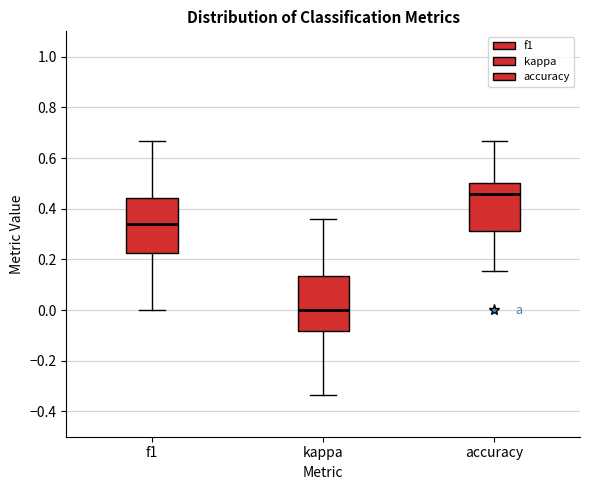

Reading left to right, transcribe this box plot: for each box, give where its median line is, the range the box spans, and where its two whiskers end, as read against the y-axis. The values are not printed on the chart, so give them approximately, as read against the axis.

f1: median 0.34, box 0.22 to 0.44, whiskers 0.00 to 0.66
kappa: median 0.00, box -0.08 to 0.14, whiskers -0.34 to 0.36
accuracy: median 0.46, box 0.32 to 0.50, whiskers 0.16 to 0.66